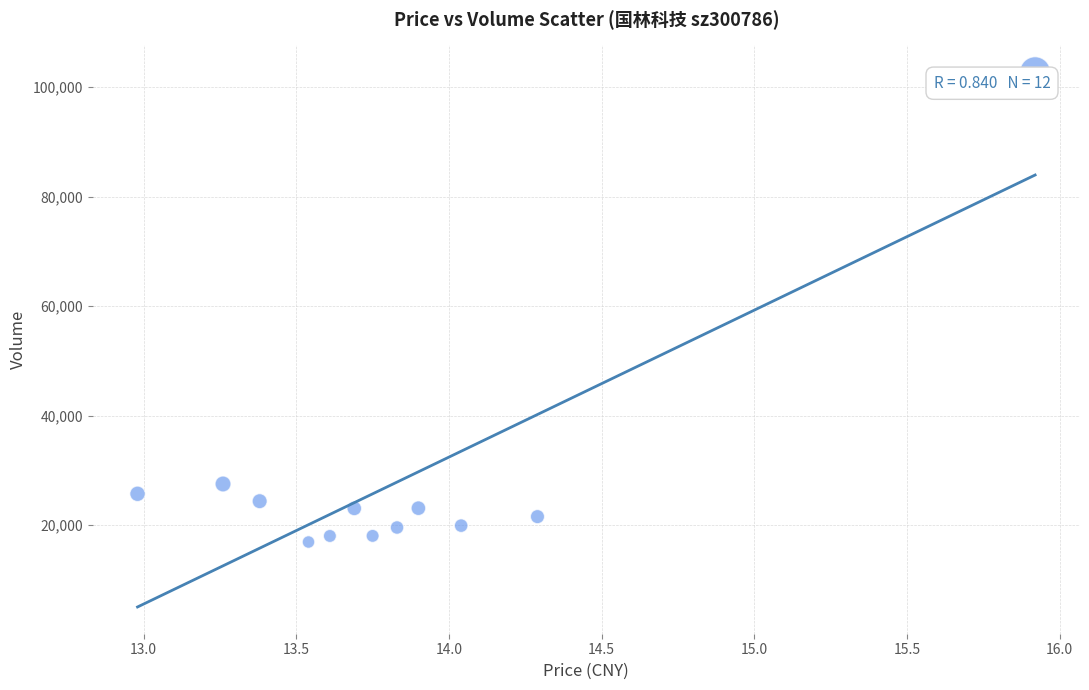

What is the range of Y values (max minus min)?

85793